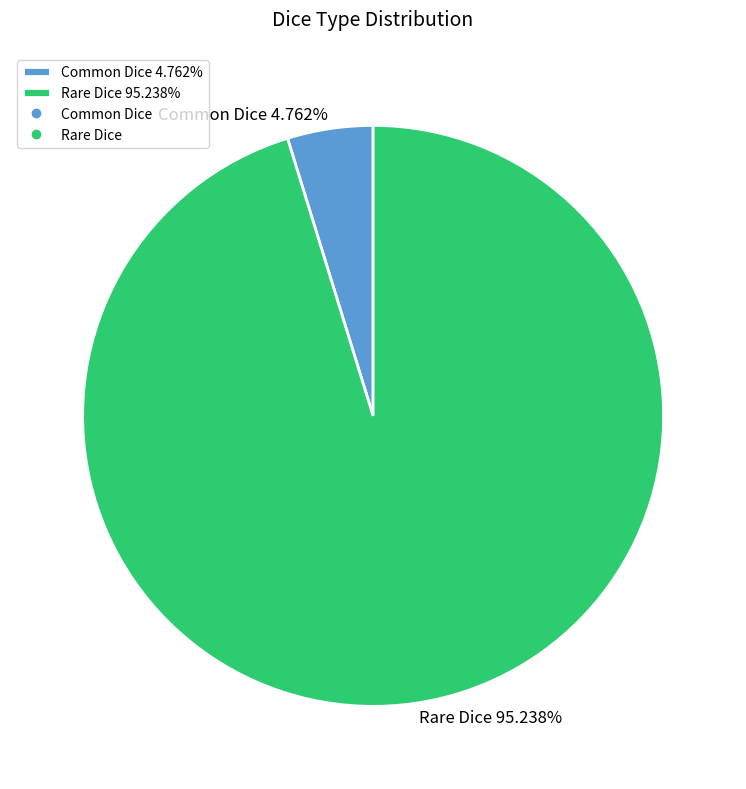

What percentage is the Rare Dice slice, to the nearest percent?

95%